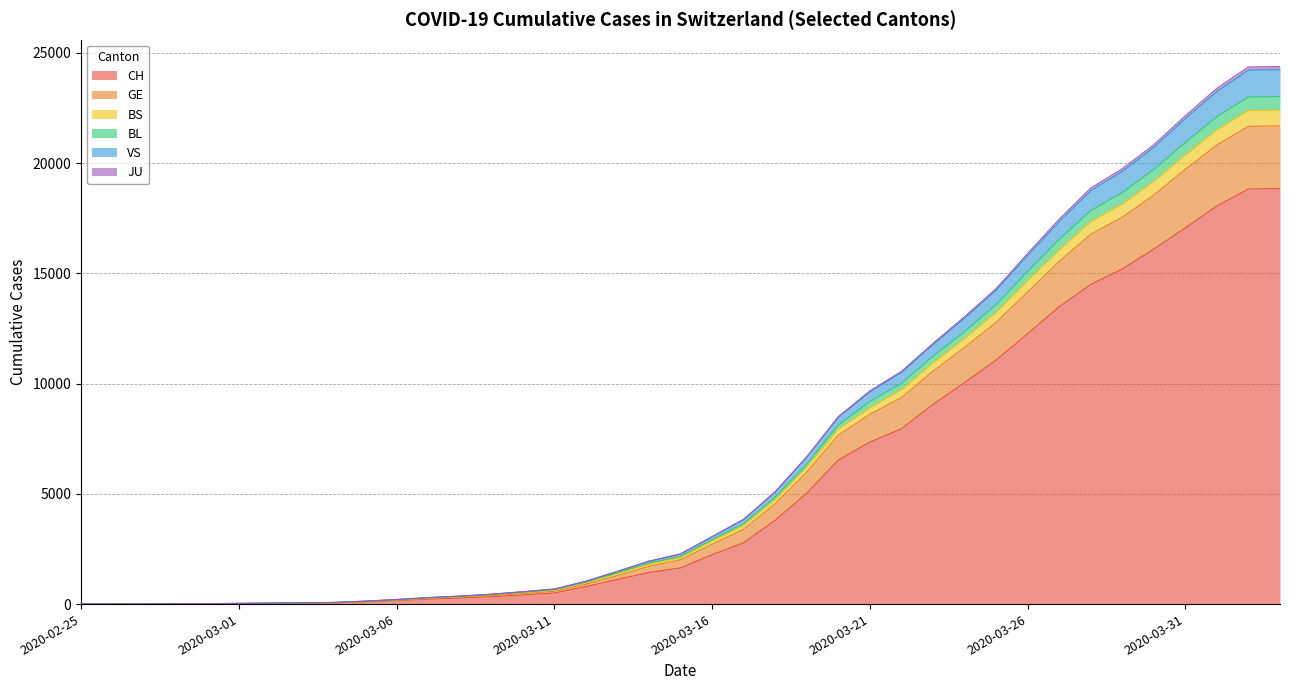

Which has a higher value, 2020-03-20 or 2020-03-18?

2020-03-20